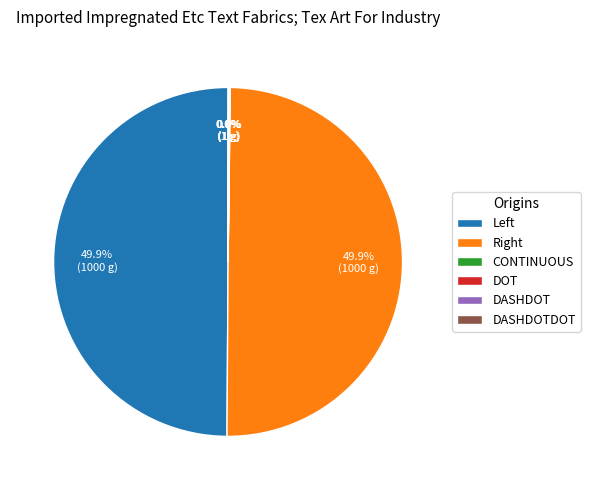

Is it true that DASHDOTDOT is 1% of the pie?

False